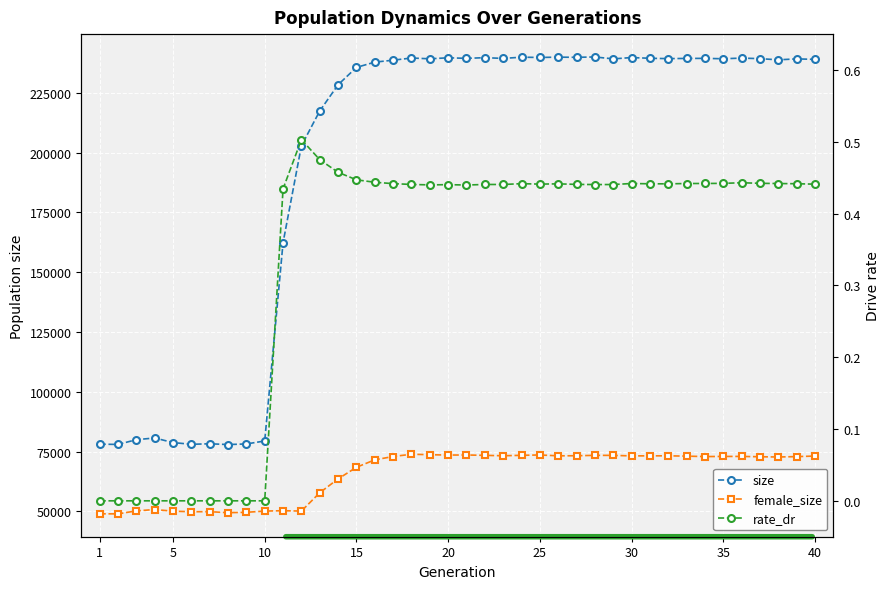

How many series are shown in this chart?

3